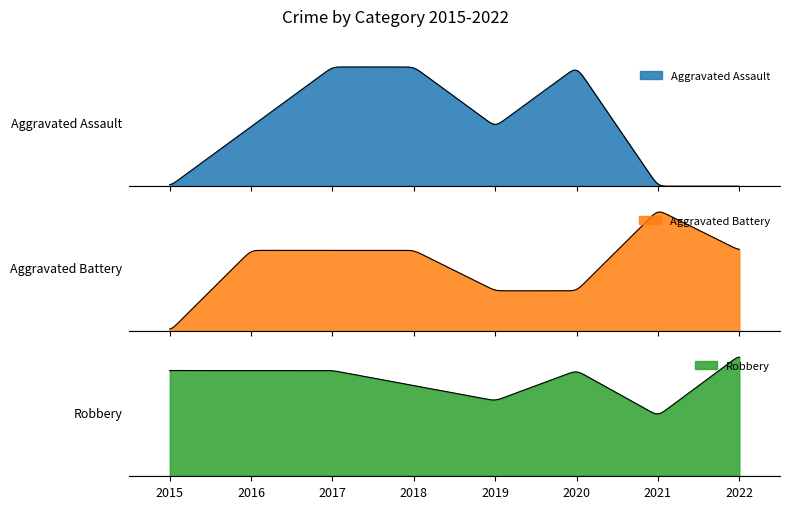

At which label is Aggravated Assault closest to 1?

2016